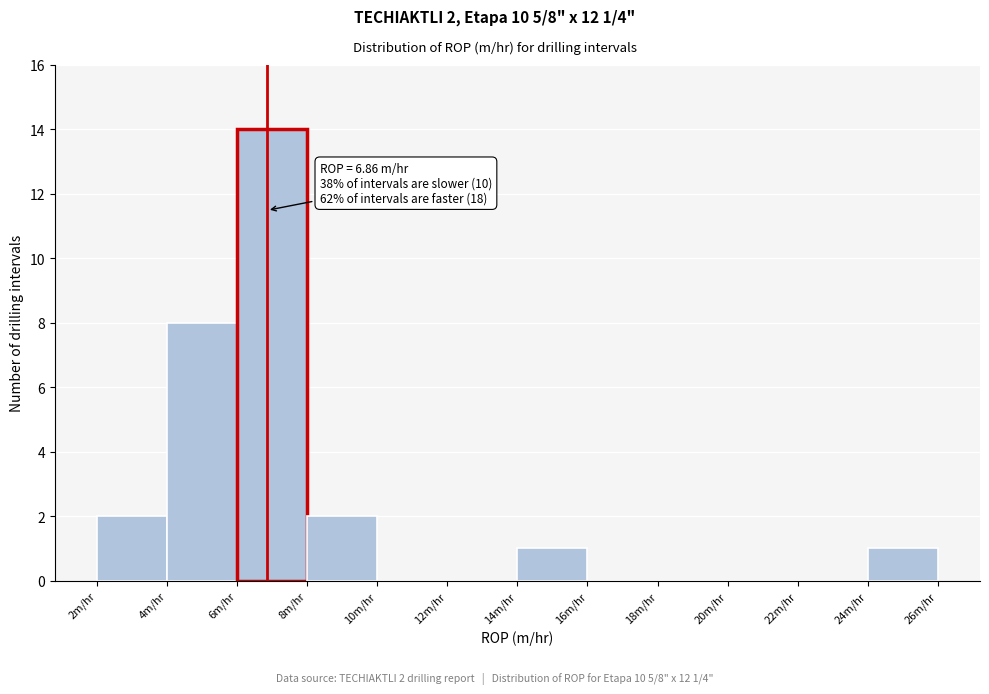

Which range on the x-axis has the tallest bar?

6 to 8